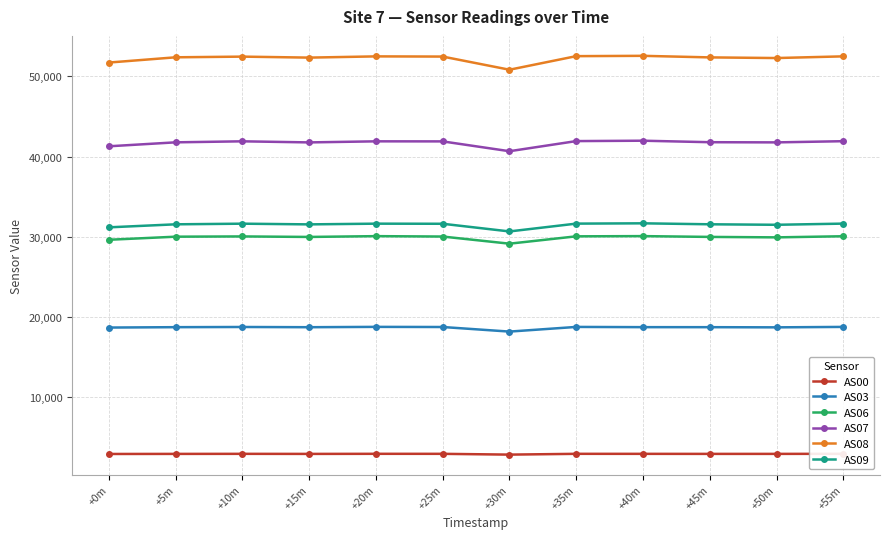

What position from the right is +35m?

5